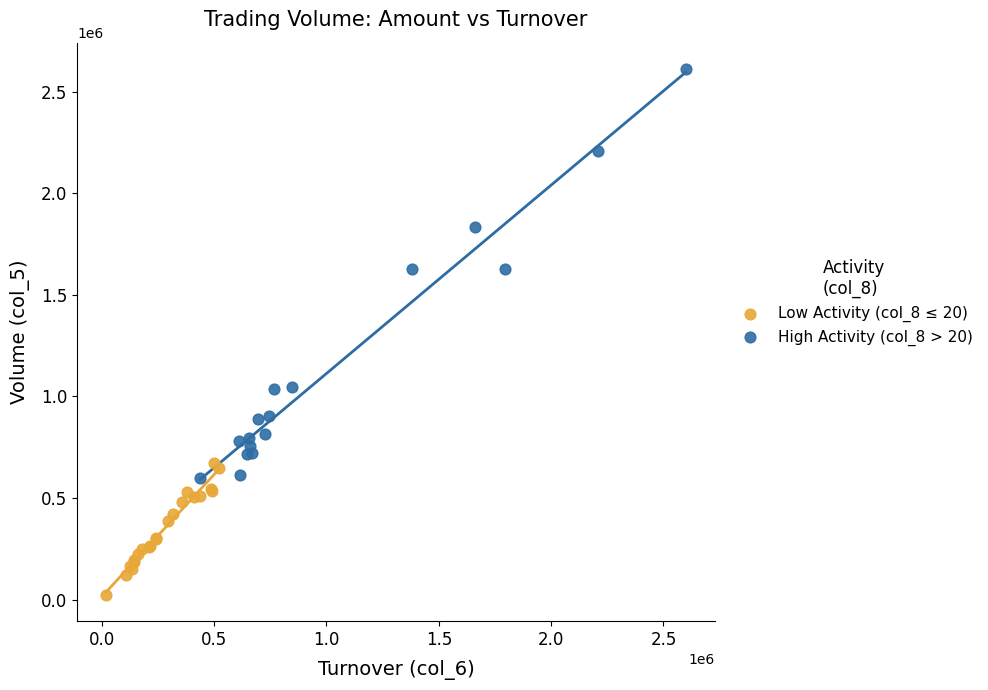

Which series contains the highest Y value?

High Activity (col_8 > 20)